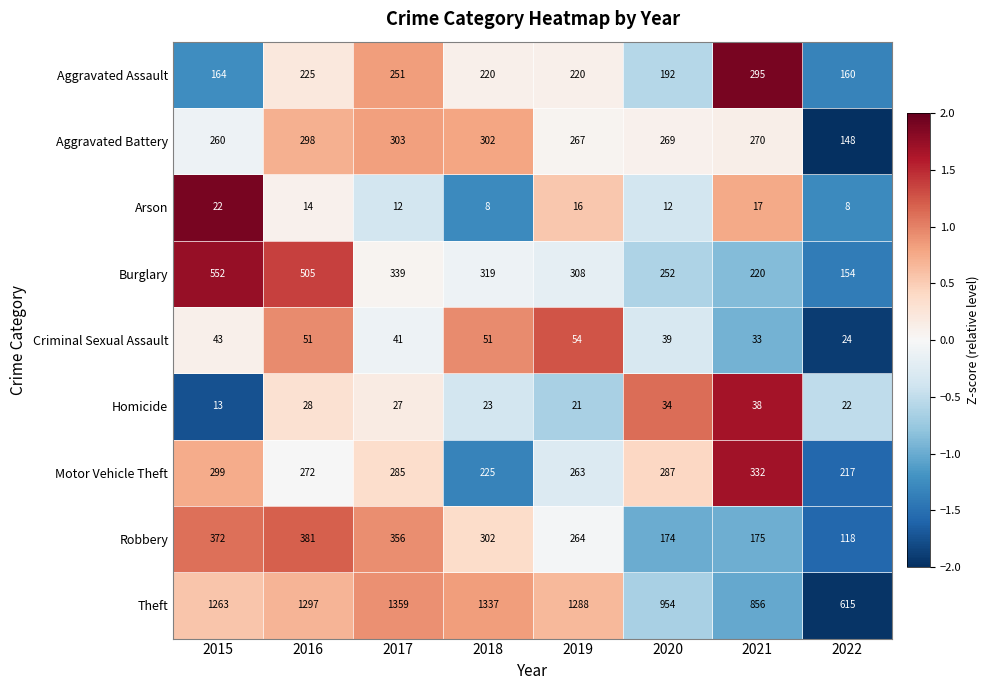

True or false: Criminal Sexual Assault has a value of 43 at 2015.

True